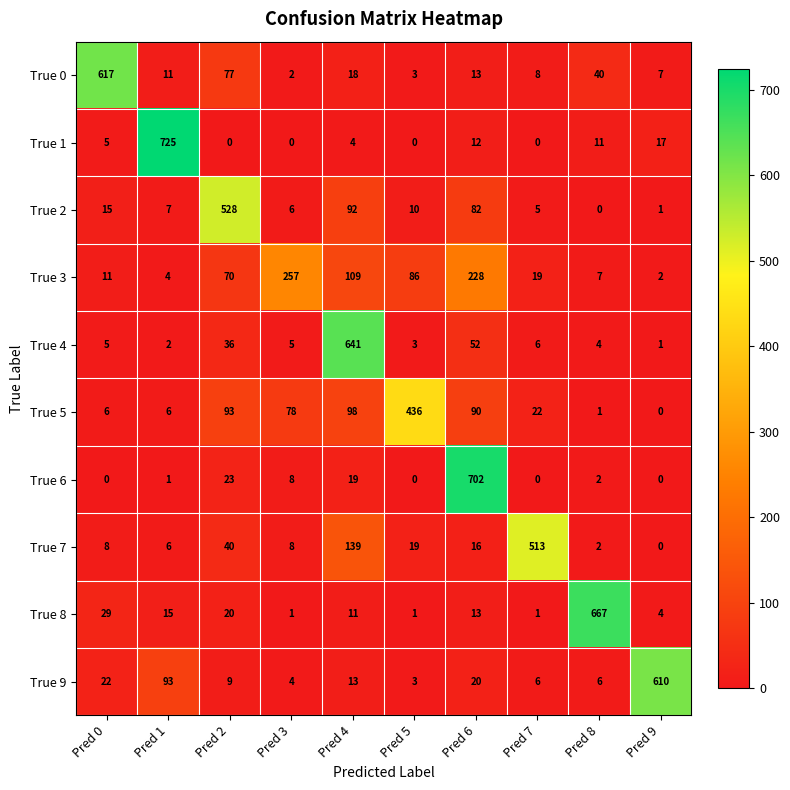

What is the difference between the highest and lowest values at Pred 5?

436